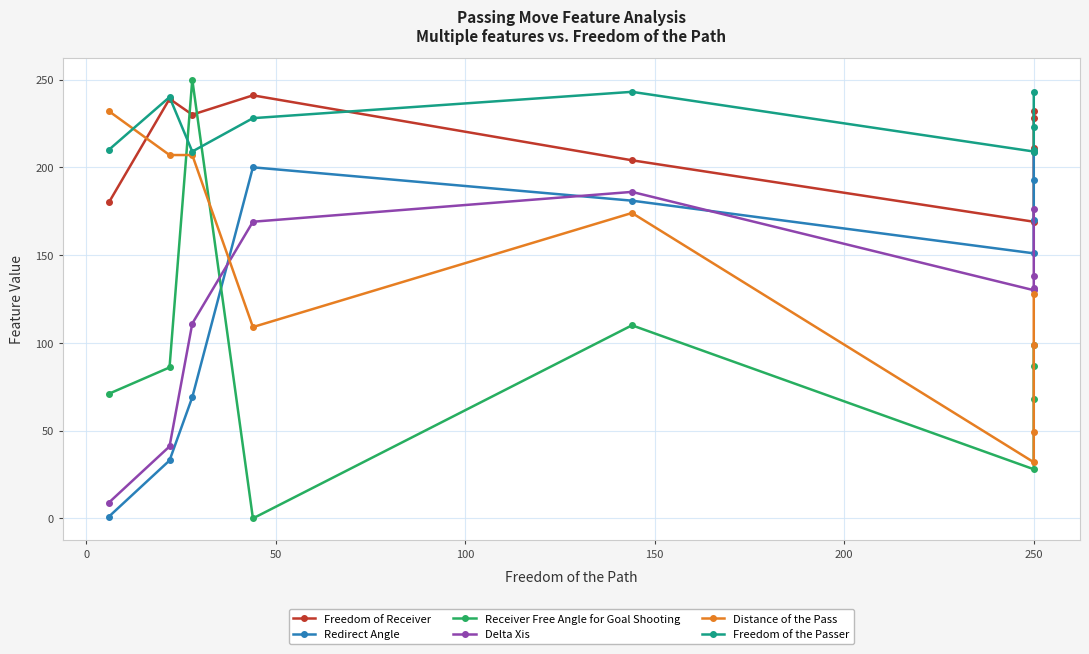

What is the total value across all series at 150?

1098